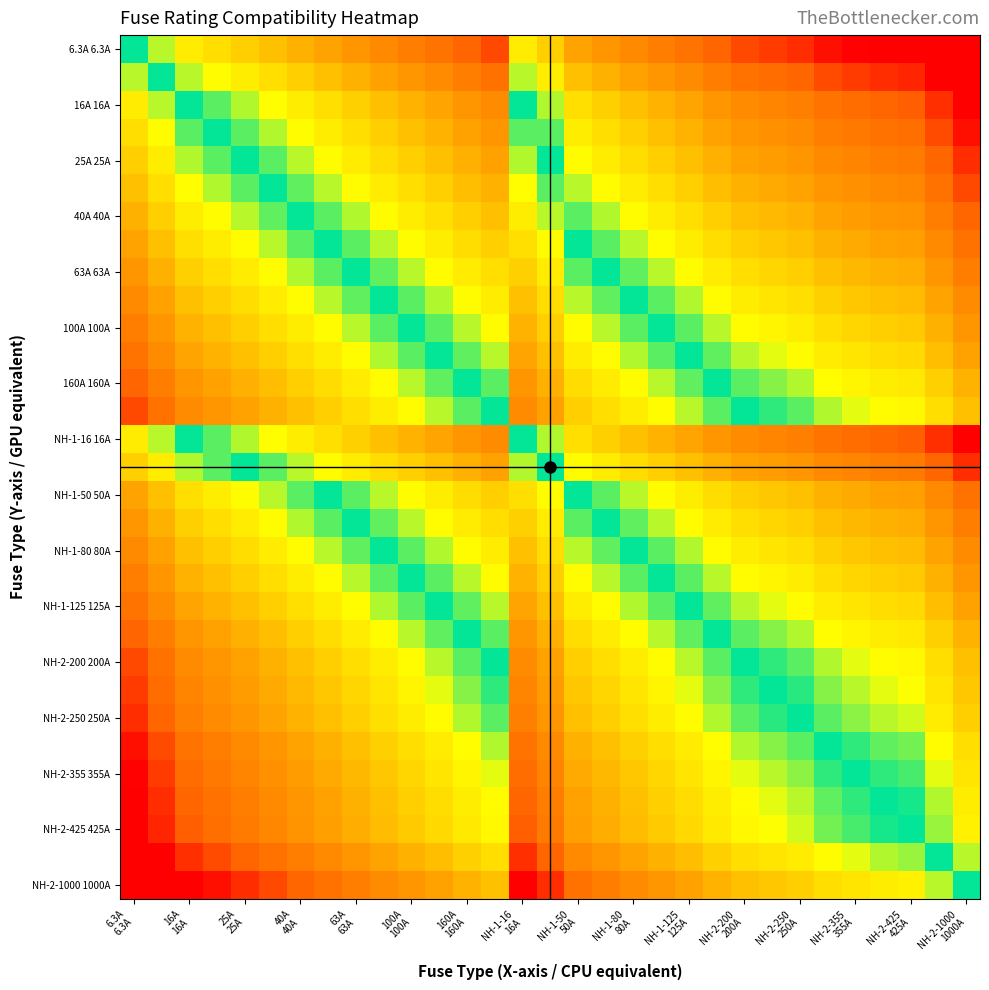

At how many categories does at least one series exceed 0?

30